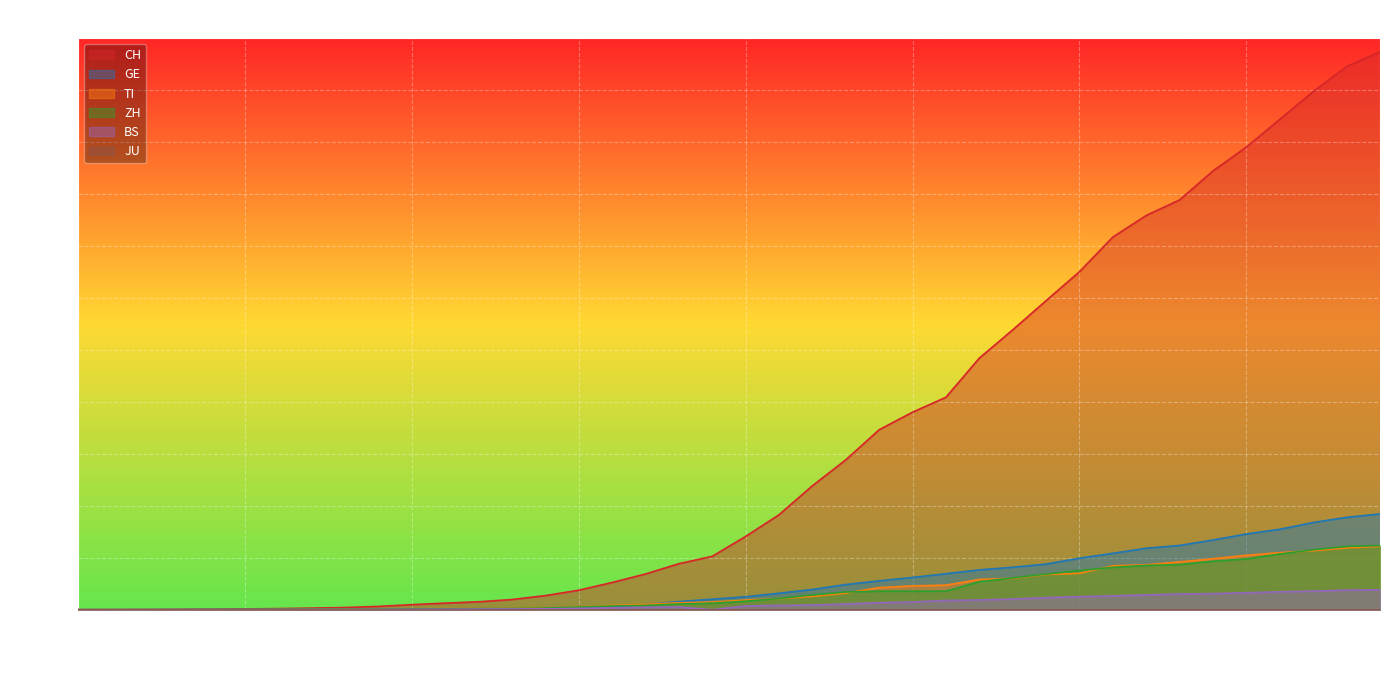

What is the maximum value shown in the chart?

21470